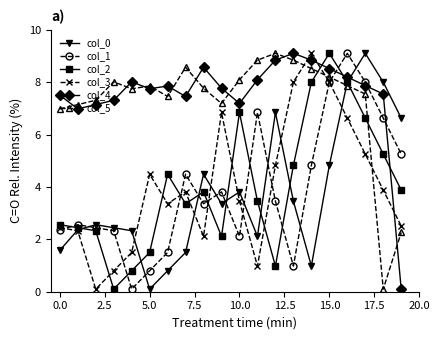

Which series ends up on top after the final intersection of col_4 and col_2?

col_2